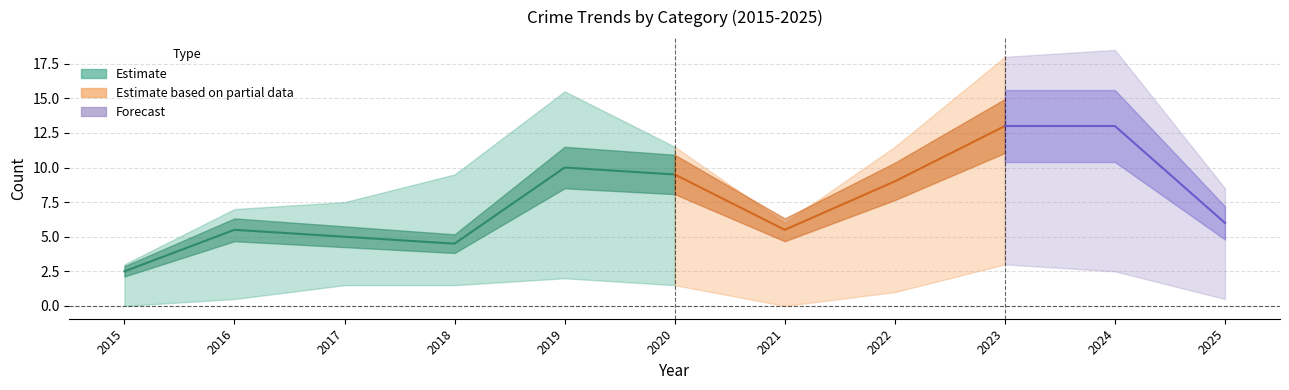

At which category is the sum across all series the highest?

2023